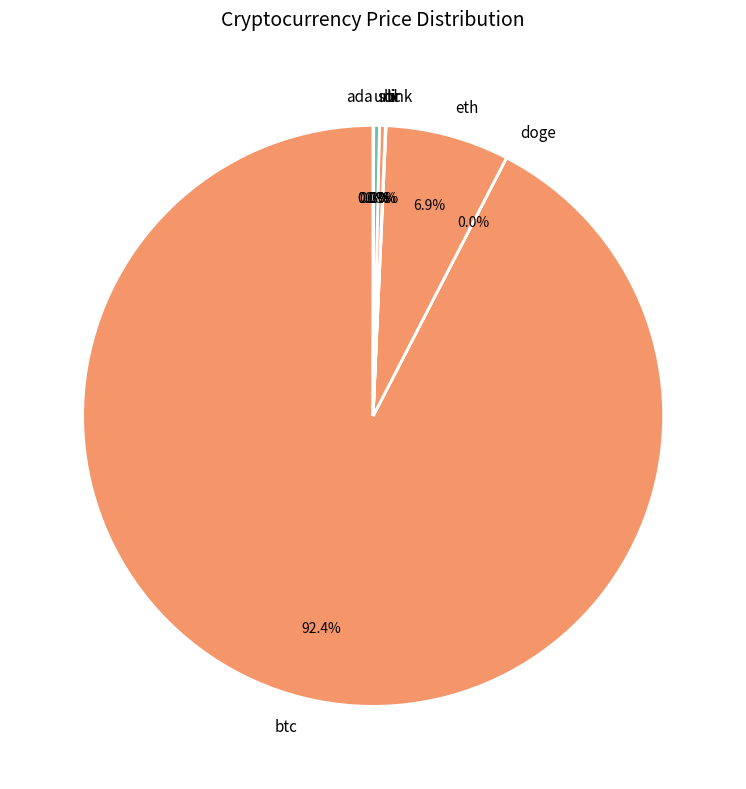

Is there a majority slice in this chart?

Yes